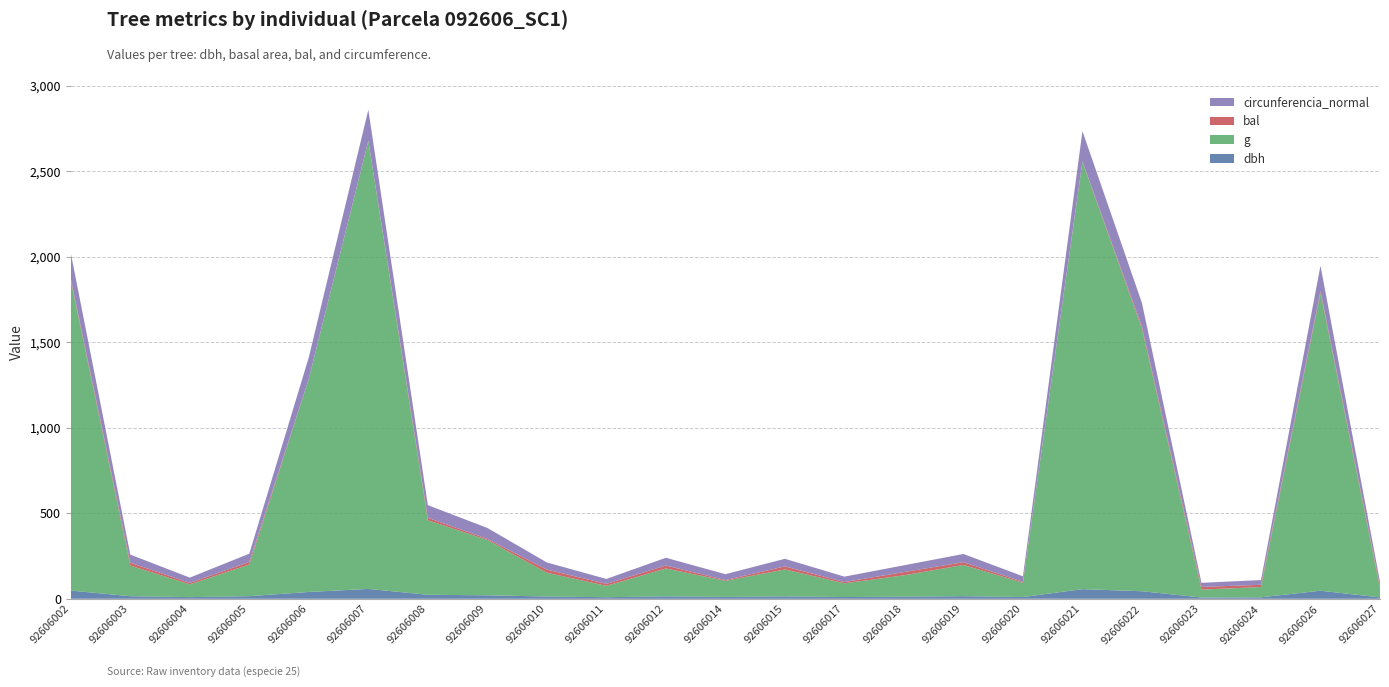

Reading right to left, list all the values displayed in this chart.

dbh: 92606027=8.2	92606026=47.1	92606024=8.8	92606023=7.7	92606022=44.2	92606021=56.4	92606020=10.3	92606019=15.2	92606018=12.6	92606017=10.1	92606015=14.2	92606014=10.9	92606012=14.4	92606011=9.2	92606010=13.3	92606009=20.3	92606008=23.6	92606007=57.8	92606006=39.9	92606005=15.3	92606004=9.8	92606003=15.1	92606002=48.0
g: 92606027=52.2	92606026=1742.3	92606024=60.1	92606023=46.0	92606022=1534.4	92606021=2498.3	92606020=83.3	92606019=182.7	92606018=124.7	92606017=80.1	92606015=157.2	92606014=94.2	92606012=162.9	92606011=66.5	92606010=138.9	92606009=323.6	92606008=435.6	92606007=2619.3	92606006=1247.2	92606005=185.1	92606004=74.7	92606003=179.1	92606002=1813.3
bal: 92606027=13.8	92606026=10.6	92606024=13.1	92606023=15.7	92606022=12.3	92606021=3.1	92606020=5.6	92606019=16.3	92606018=18.9	92606017=7.7	92606015=18.0	92606014=4.4	92606012=17.4	92606011=11.4	92606010=18.5	92606009=6.6	92606008=14.5	92606007=1.8	92606006=0.0	92606005=15.1	92606004=8.7	92606003=16.9	92606002=9.6
circunferencia_normal: 92606027=25.6	92606026=148.0	92606024=27.5	92606023=24.0	92606022=138.9	92606021=177.2	92606020=32.4	92606019=47.9	92606018=39.6	92606017=31.7	92606015=44.5	92606014=34.4	92606012=45.2	92606011=28.9	92606010=41.8	92606009=63.8	92606008=74.0	92606007=181.4	92606006=125.2	92606005=48.2	92606004=30.6	92606003=47.4	92606002=150.9